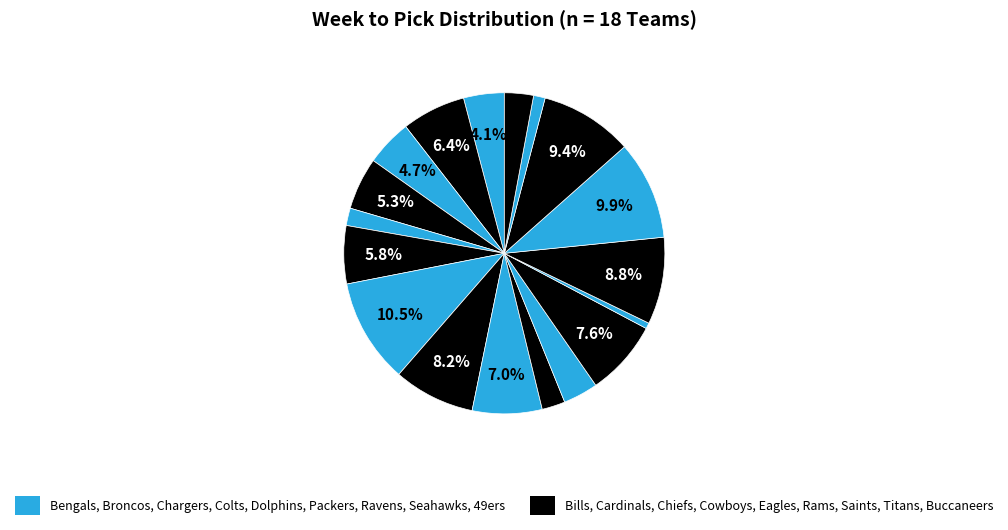

Count the number of slices in the pie.

18